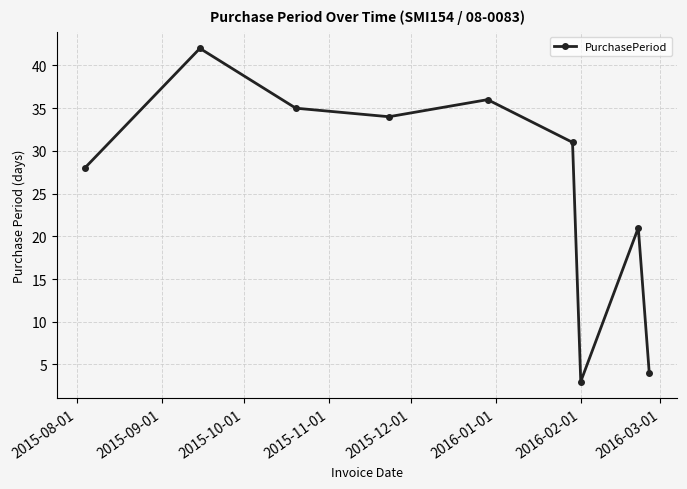

What is the smallest value displayed?

3